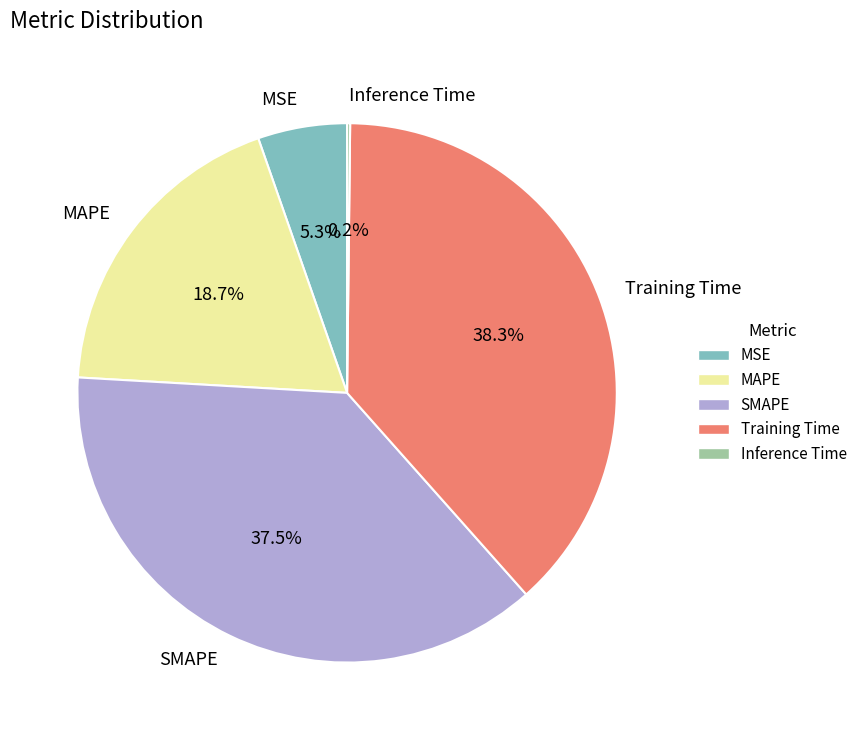

What percentage is NOT represented by Training Time?

61.7%